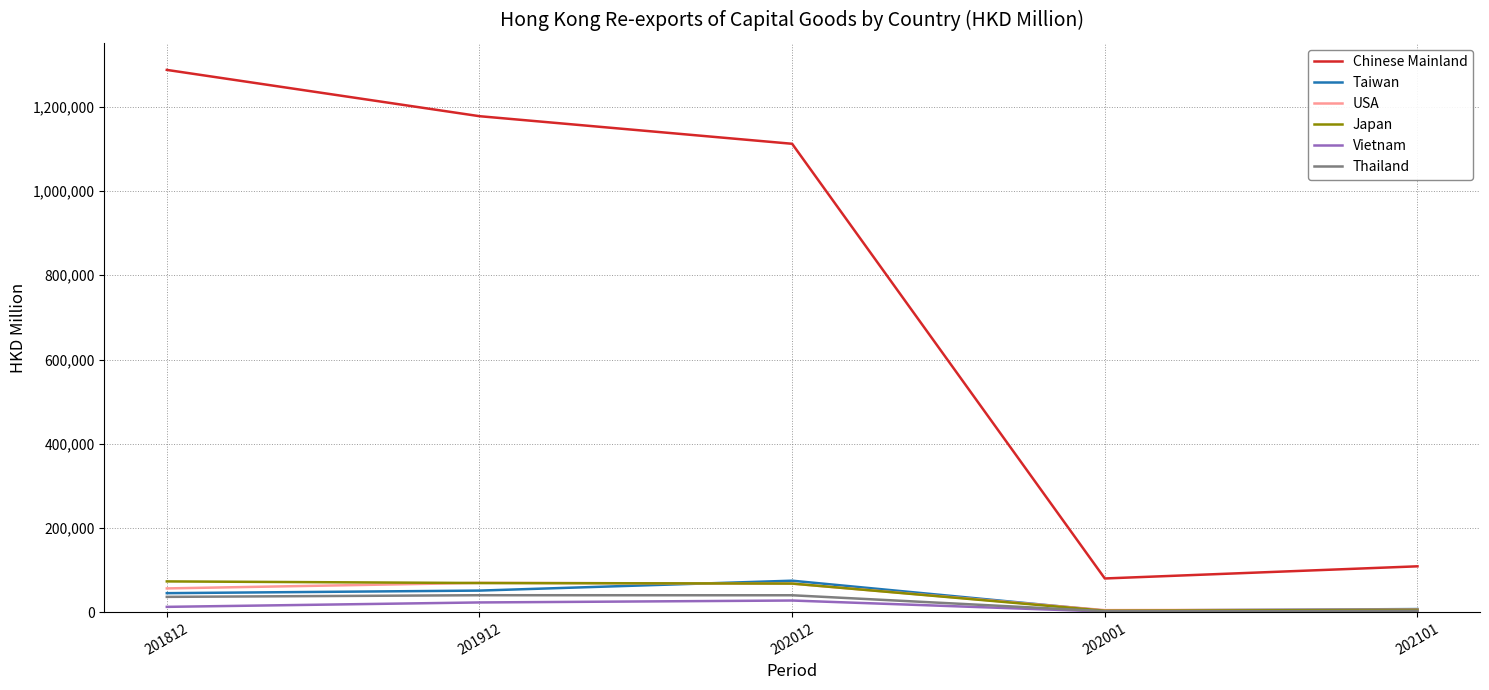

At which category does the chart reach its peak across all series?

201812